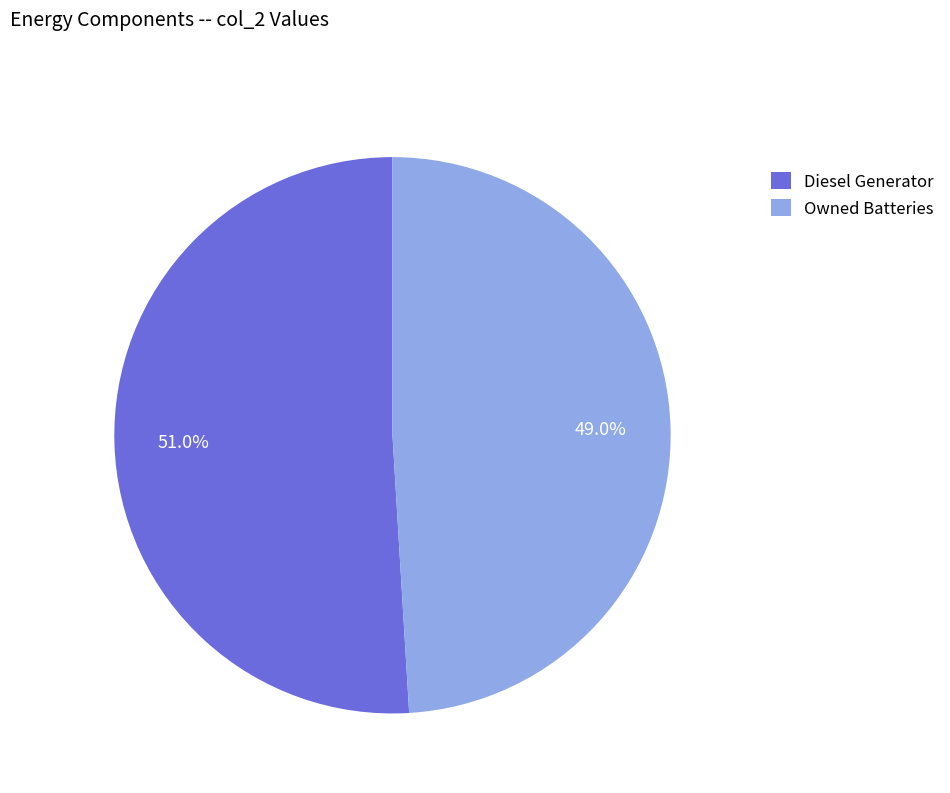

How many segments does this pie chart have?

2